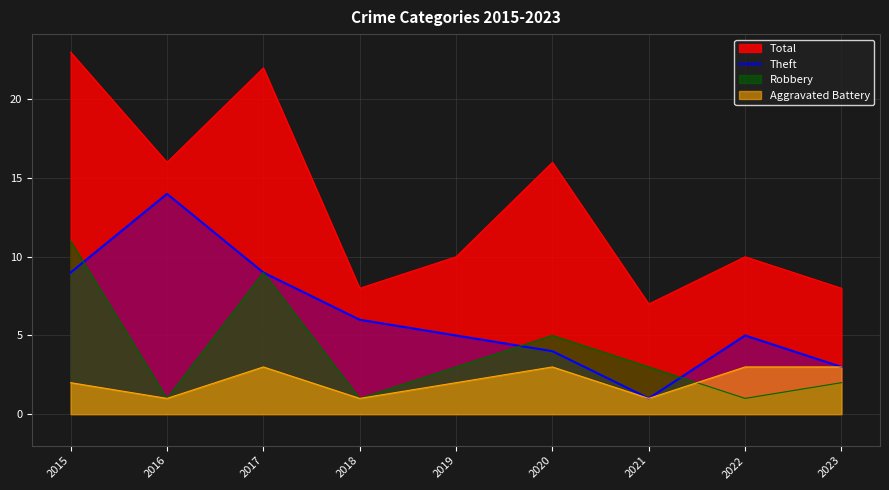

Which series has the widest spread of values?

Total